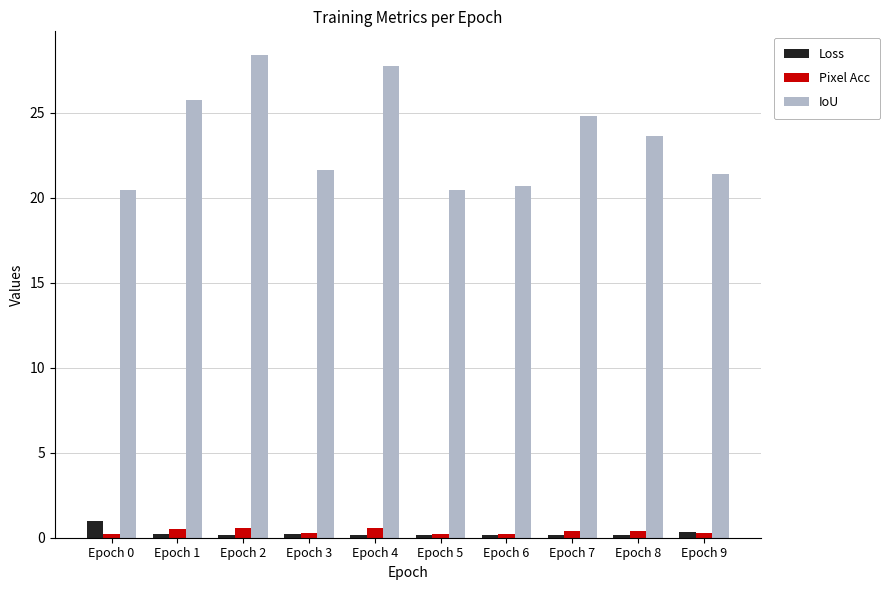

What is the minimum value for IoU?

20.4